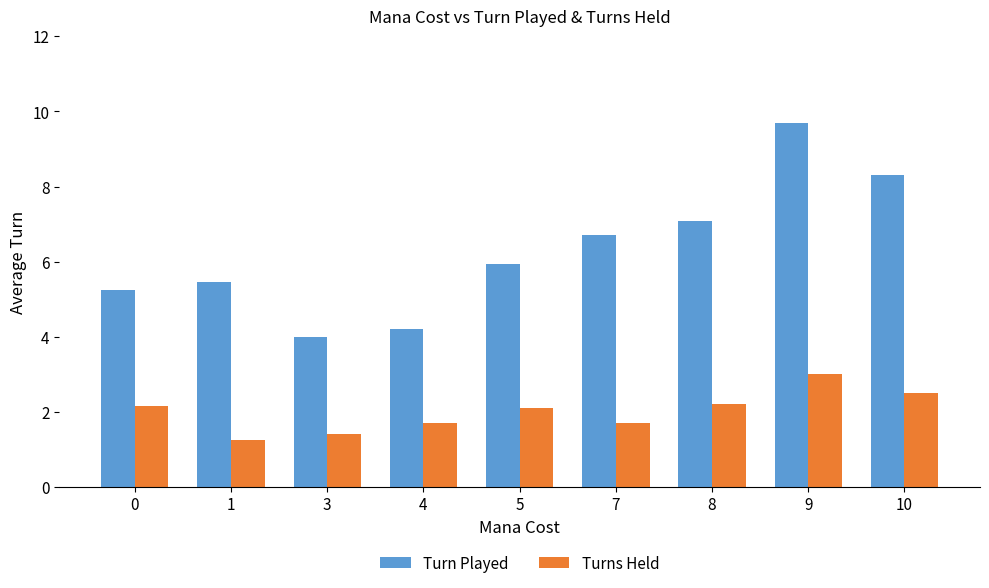

What is the difference between the maximum and minimum values in the Turn Played series?

5.7